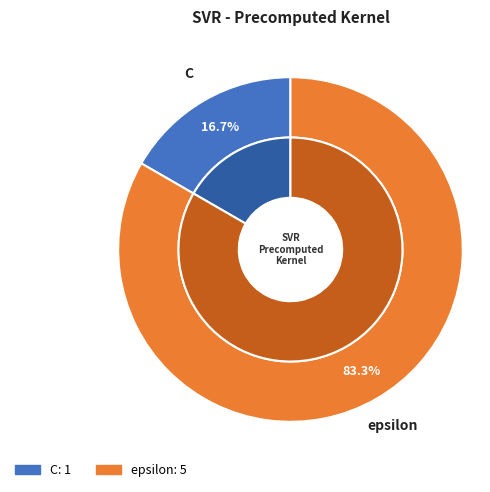

The C slice represents 28% of the pie. True or false?

False